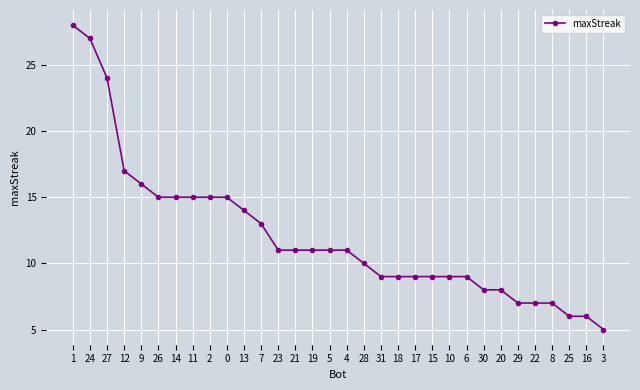

Does the chart have visible grid lines?

Yes